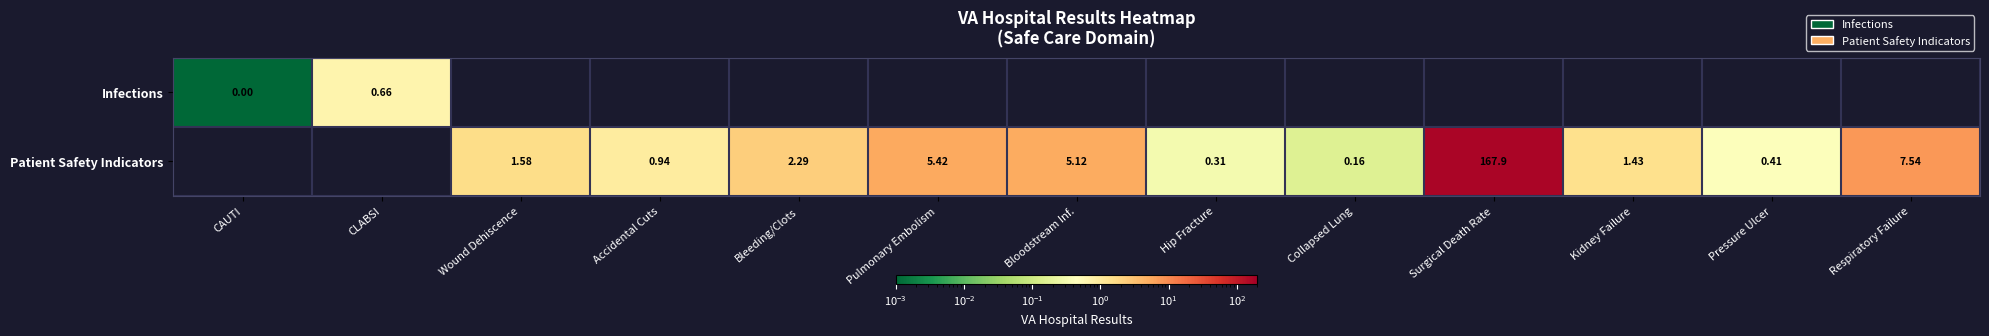

How many positive values does the Patient Safety Indicators series have?

11